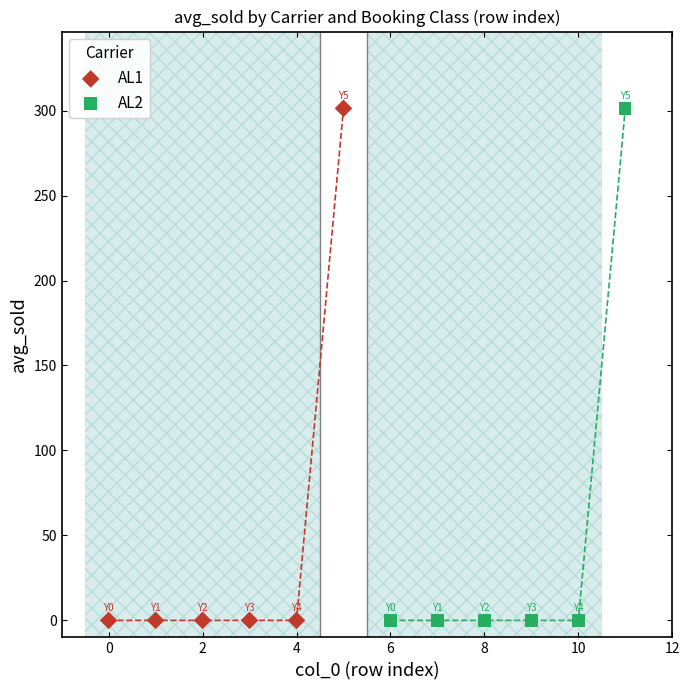

Which series has the widest spread of Y values?

AL1